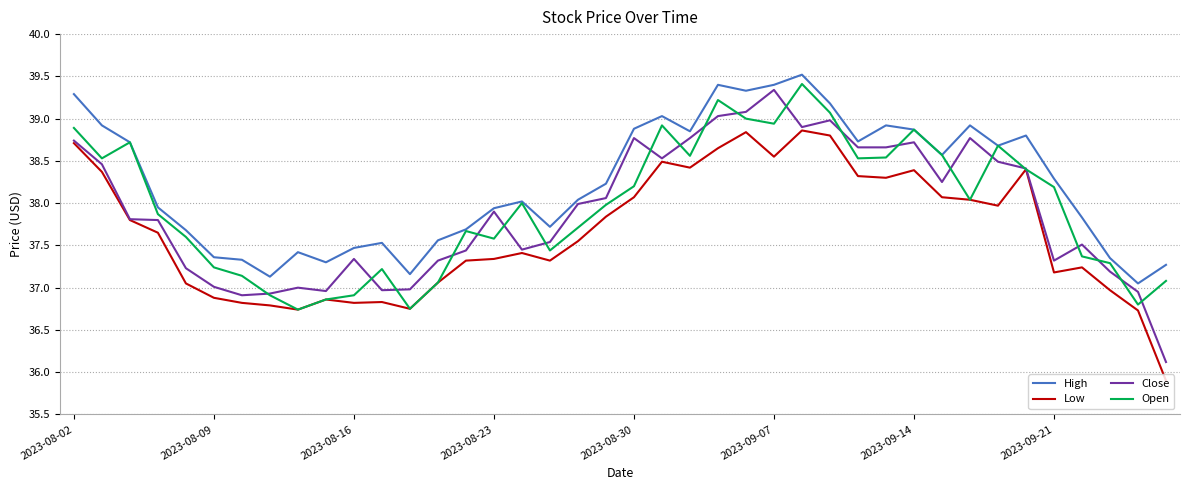

What is the sum of all Close values?

1516.3